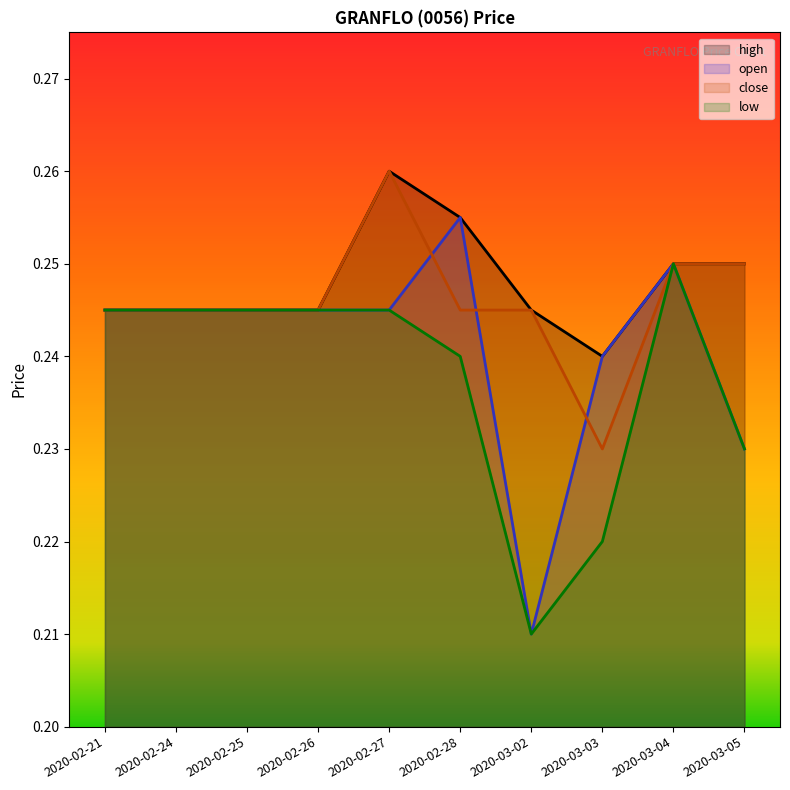

What are all the series names shown in the legend?

high, open, close, low